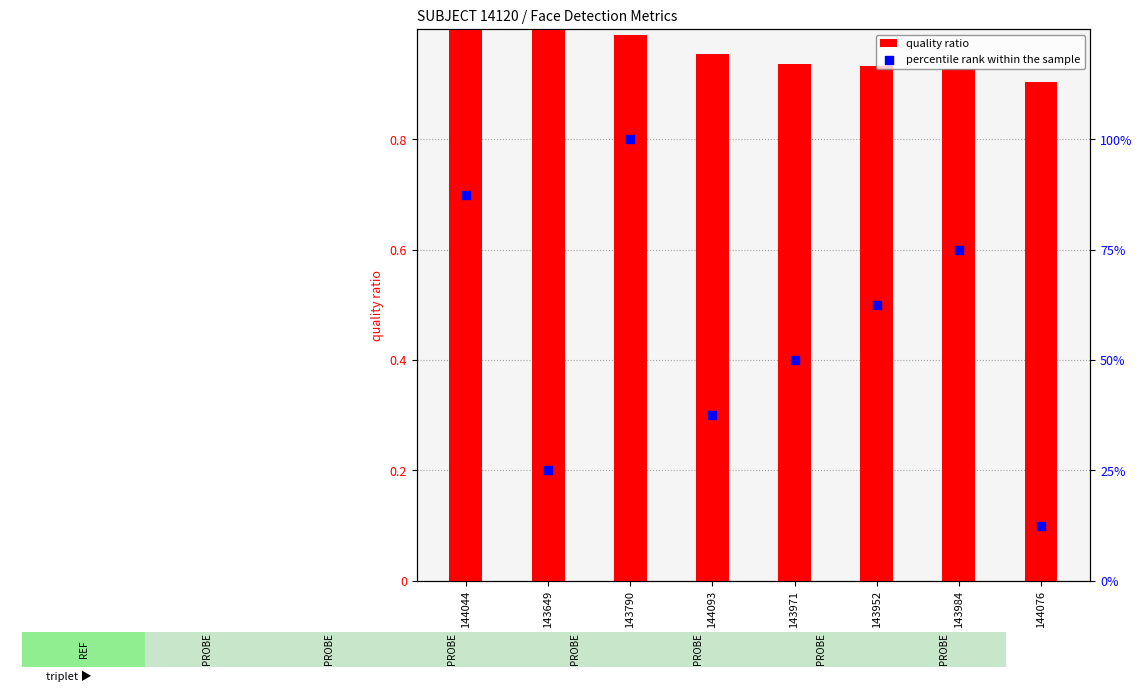

At which category is the sum across all series the highest?

143790